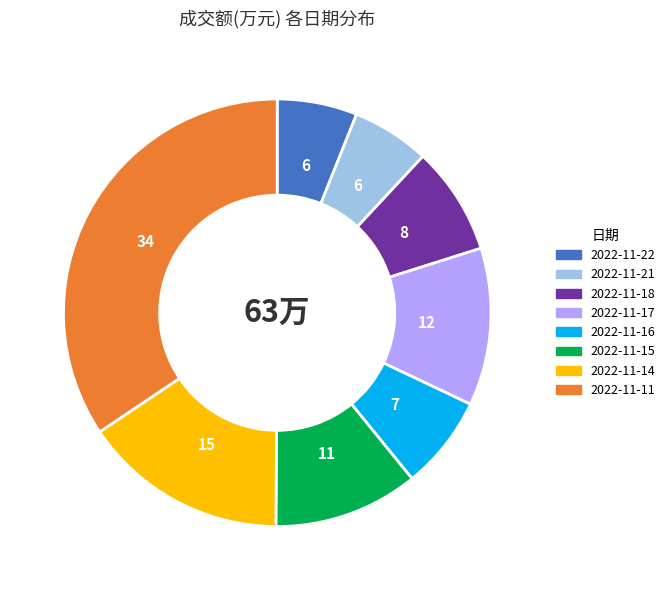

Does any single category account for the majority?

No